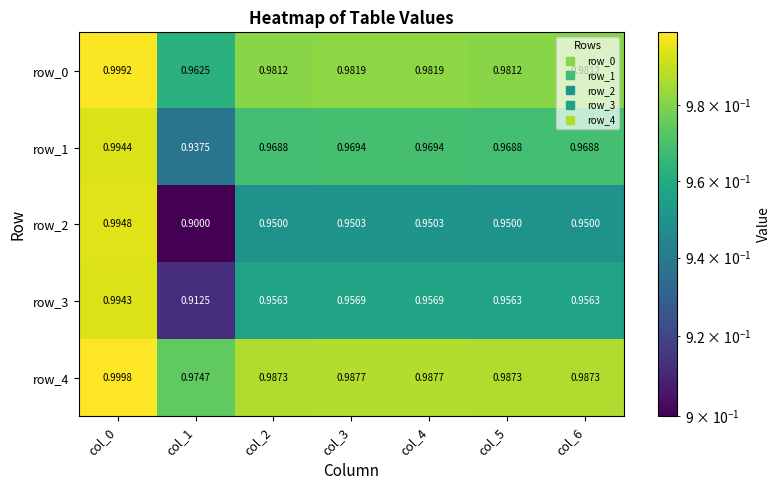

Is it true that row_1 equals 1.3 at col_2?

False